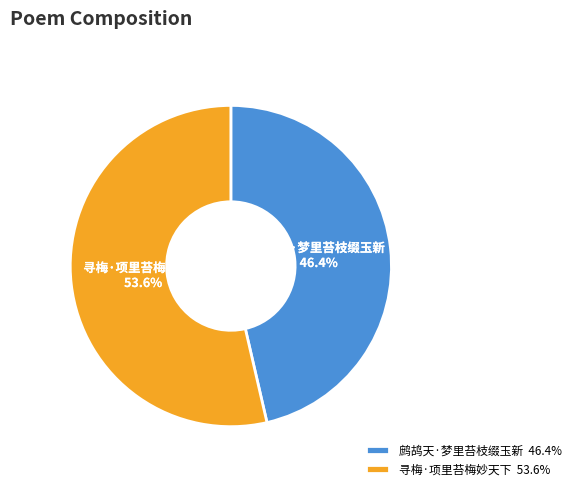

Does 鹧鸪天·梦里苔枝缀玉新 account for over 50% of the chart?

No